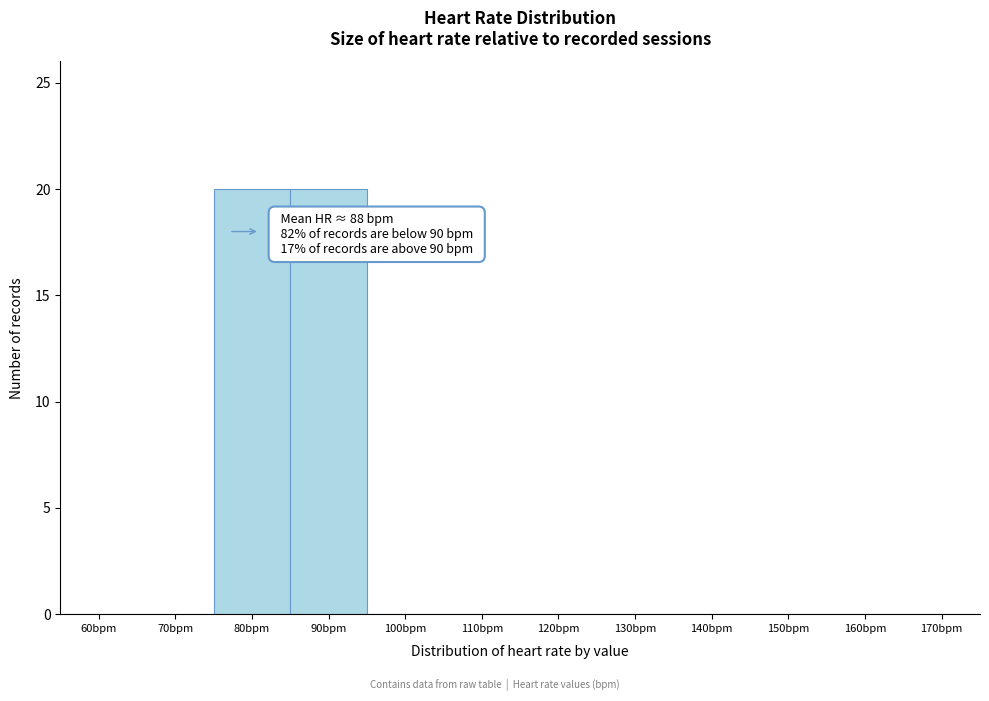

Reading left to right, list all the values displayed in this chart.

60bpm=0	70bpm=0	80bpm=20	90bpm=20	100bpm=0	110bpm=0	120bpm=0	130bpm=0	140bpm=0	150bpm=0	160bpm=0	170bpm=0